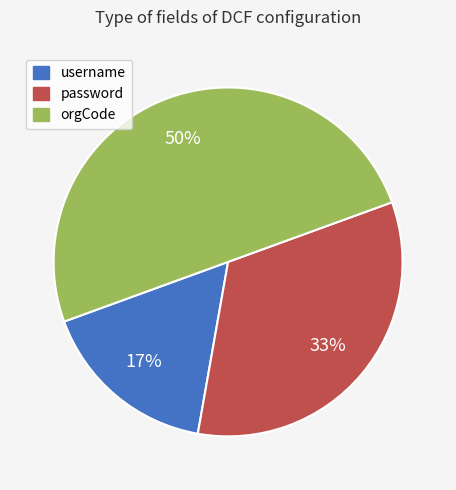

Which category has the smallest portion of the pie?

username